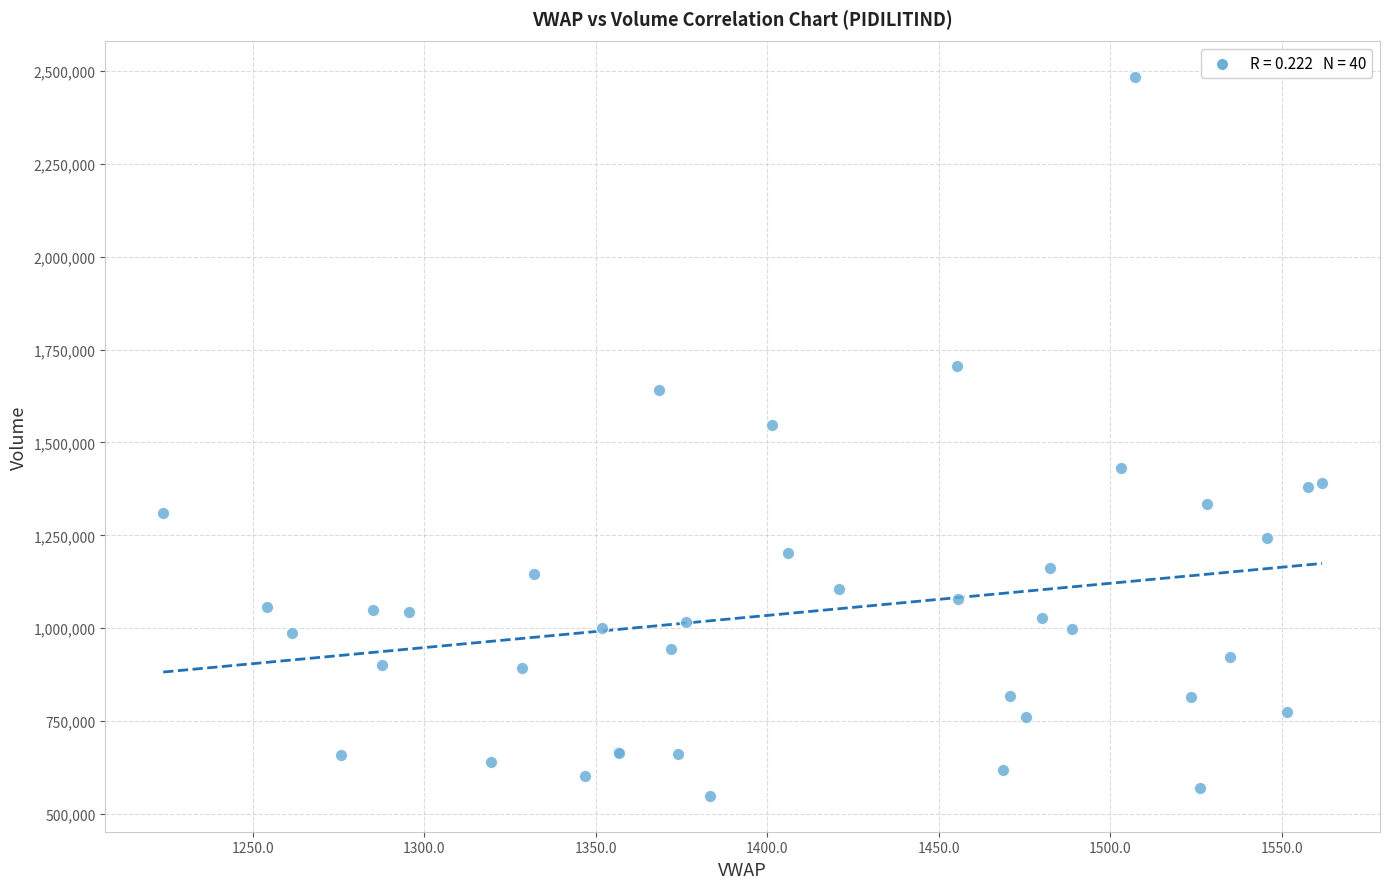

What Y value in the scatter plot is closest to 1515755?

1545813